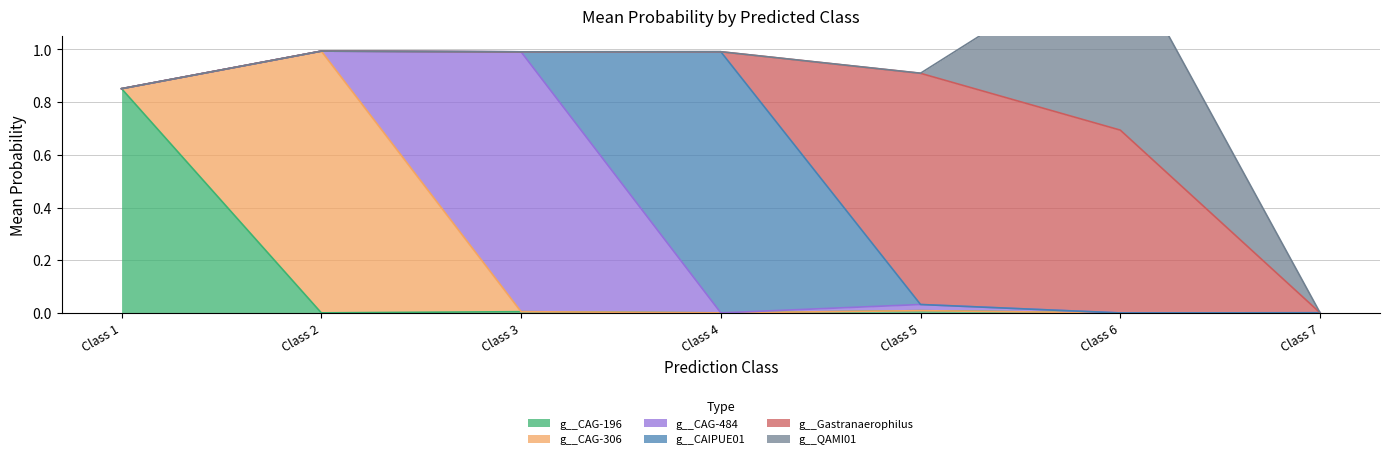

Between which two adjacent categories do g__CAG-306 and g__CAG-484 first intersect?

2 and 3